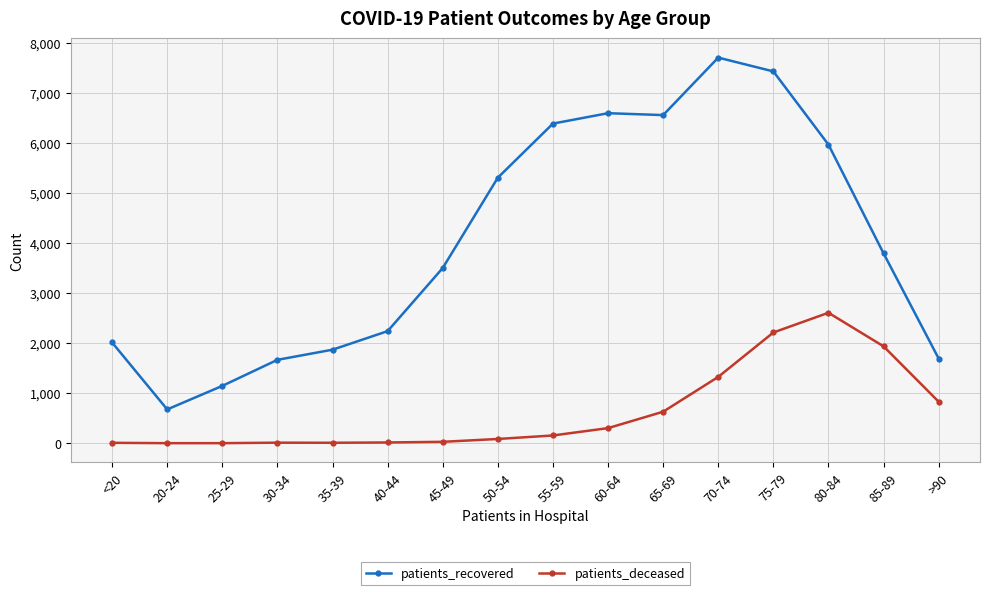

Which series has the largest total across all categories?

patients_recovered